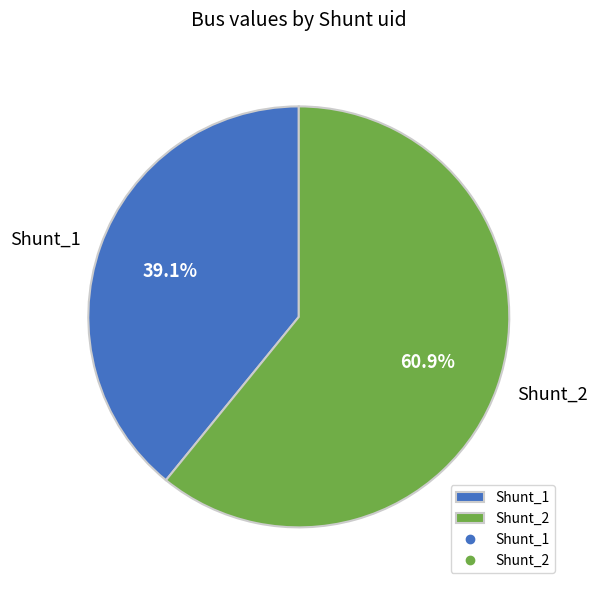

What portion of the pie excludes Shunt_1?

60.9%